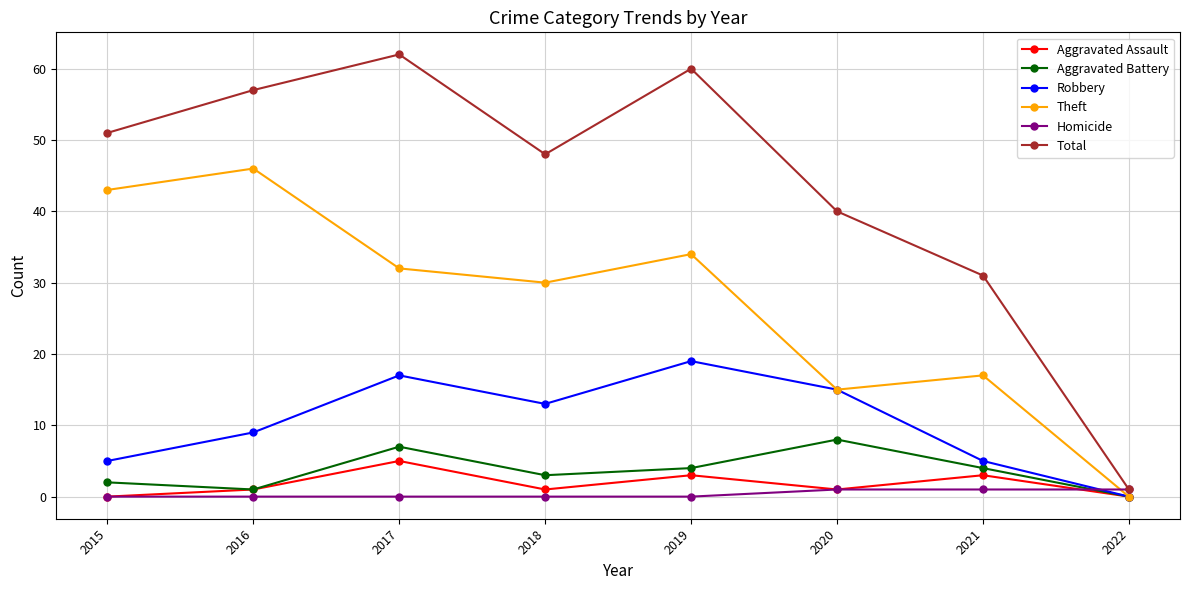

Rank the series at 2017 from lowest to highest value.

Homicide, Aggravated Assault, Aggravated Battery, Robbery, Theft, Total